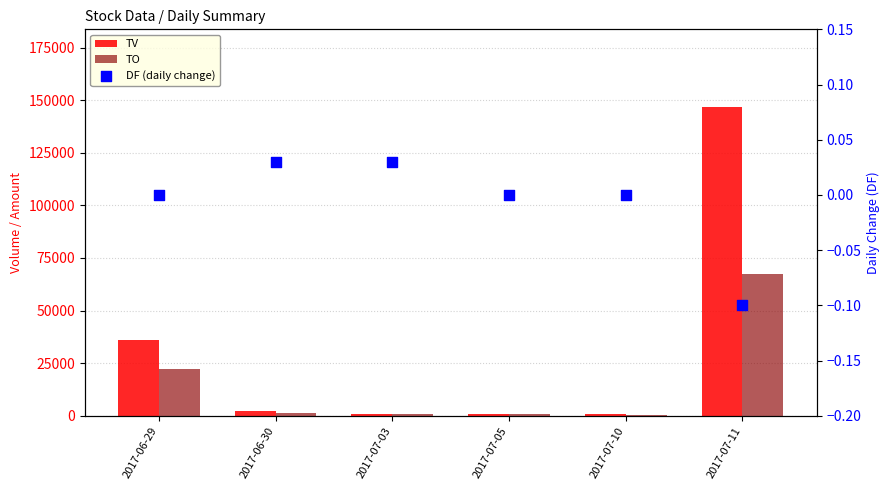

What is the total value across all series at 2017-07-05?

1660.0